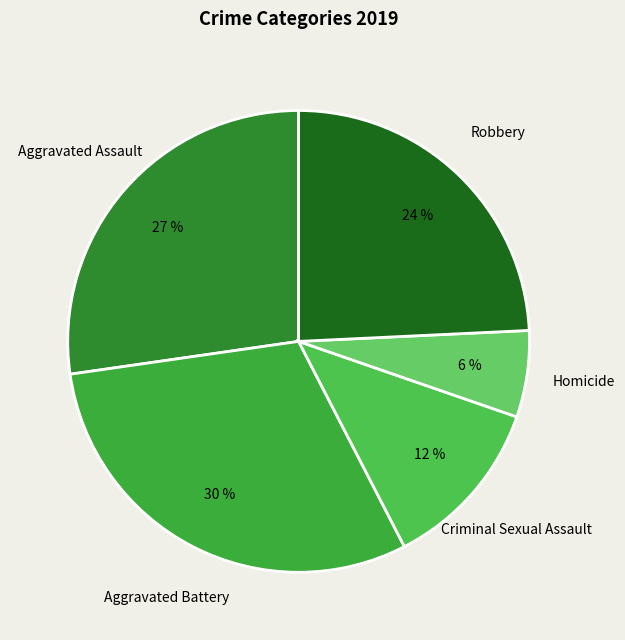

True or false: Aggravated Battery accounts for 30% of the total.

True